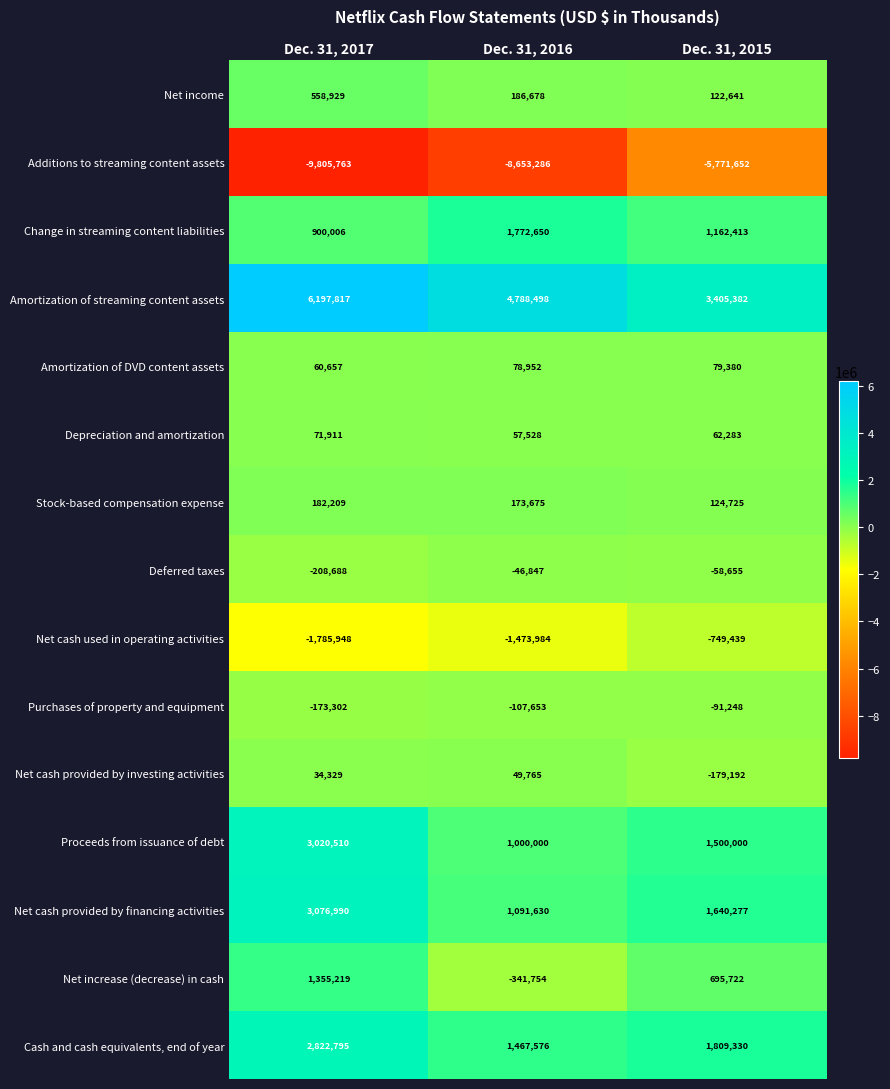

How many distinct data groups are displayed?

15